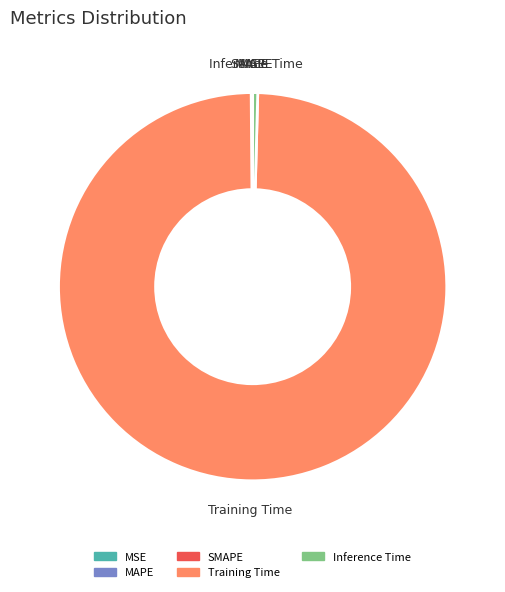

Which slice is the largest?

Training Time